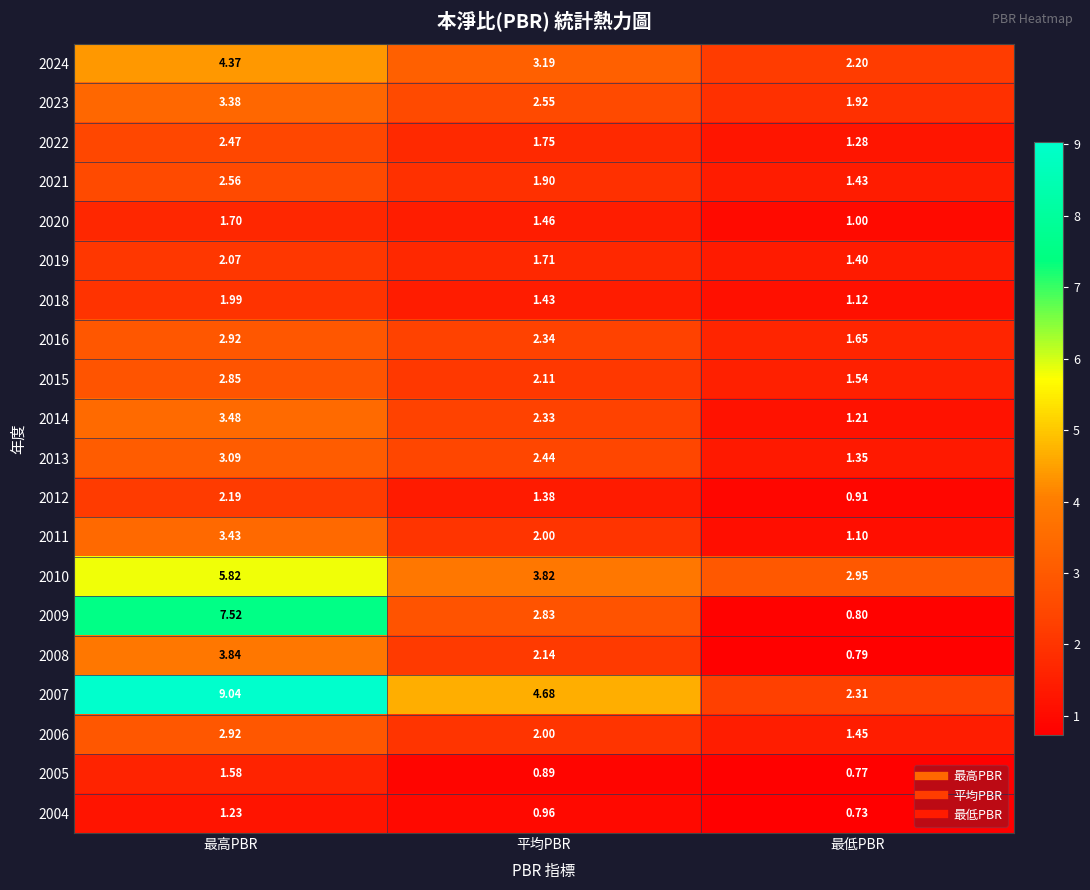

What is the total value across all series at 最低PBR?

27.9